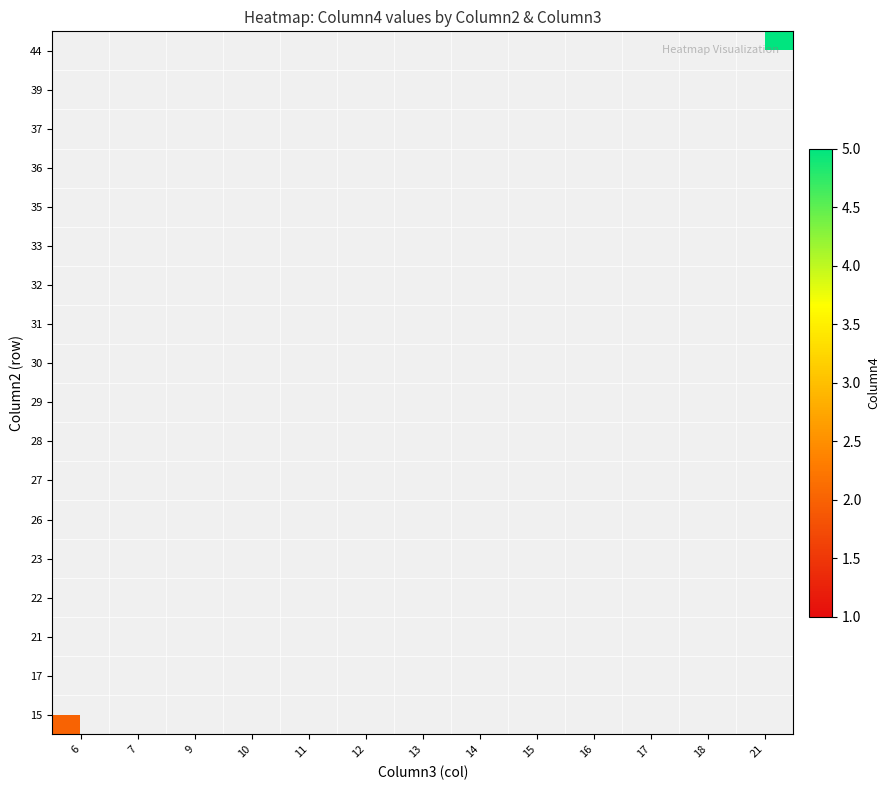

Rank the series at 15 from highest to lowest value.

33, 35, 36, 37, 39, 44, 15, 17, 21, 22, 23, 26, 27, 28, 29, 30, 31, 32